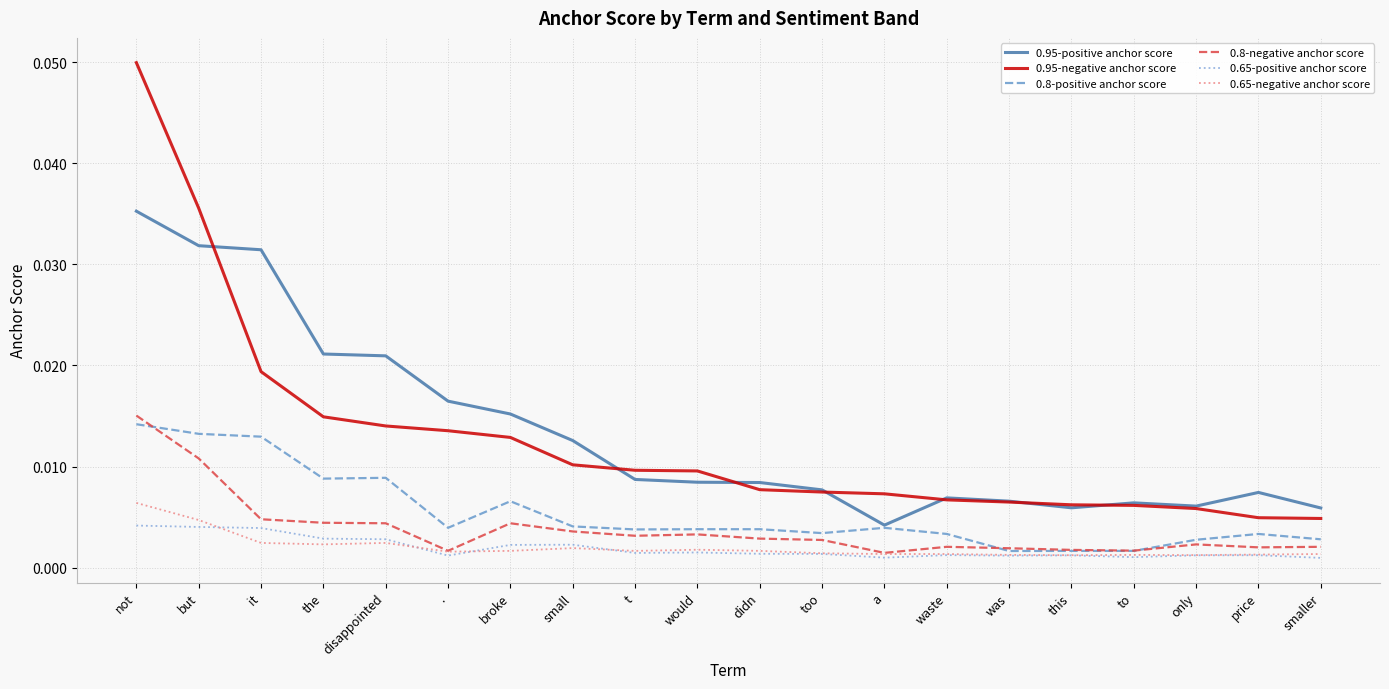

True or false: 0.8-negative anchor score and 0.95-positive anchor score cross at least once.

False